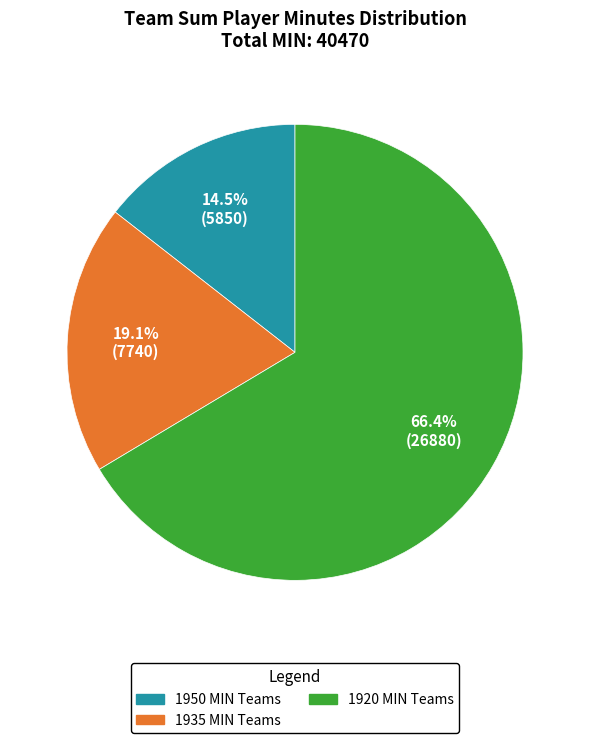

Is there any slice that represents more than half of the pie?

Yes